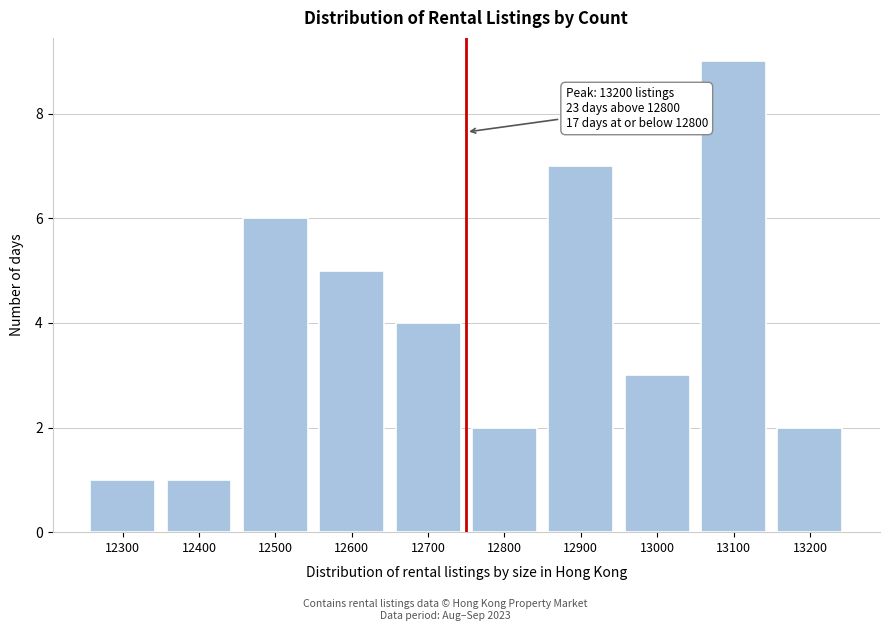

Reading right to left, what are all the values shown in this chart?

2	9	3	7	2	4	5	6	1	1